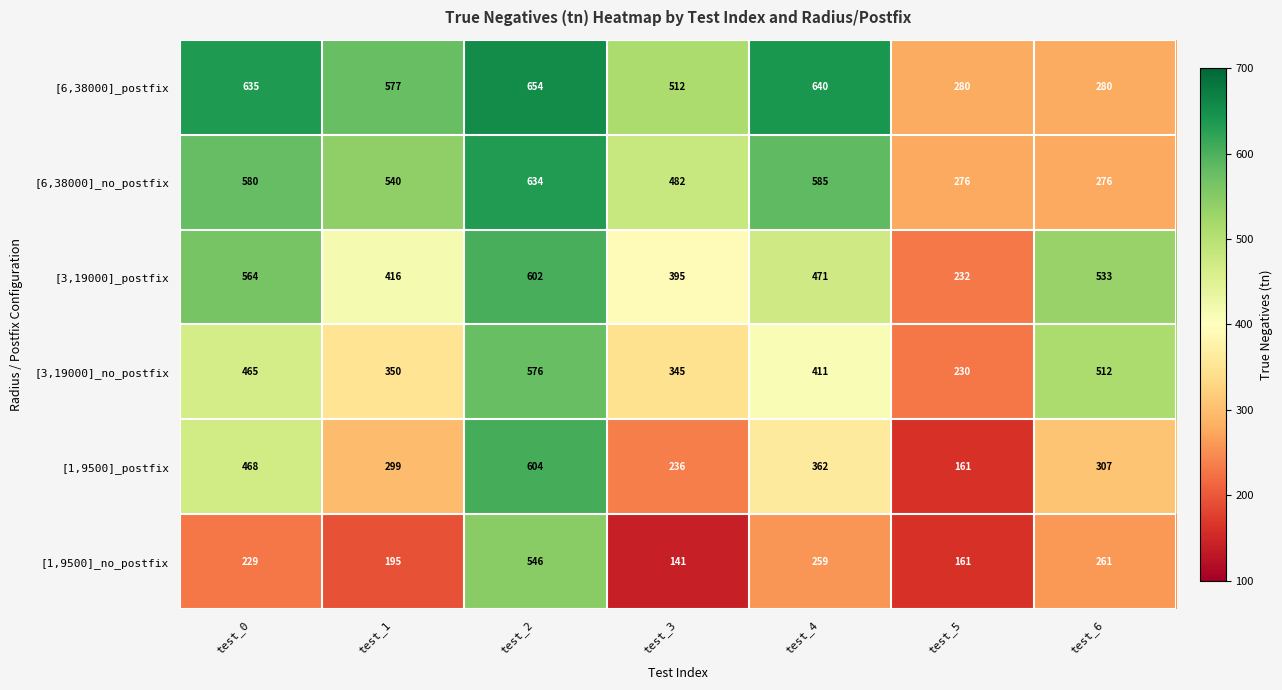

Which label corresponds to the smallest value in the chart?

test_3